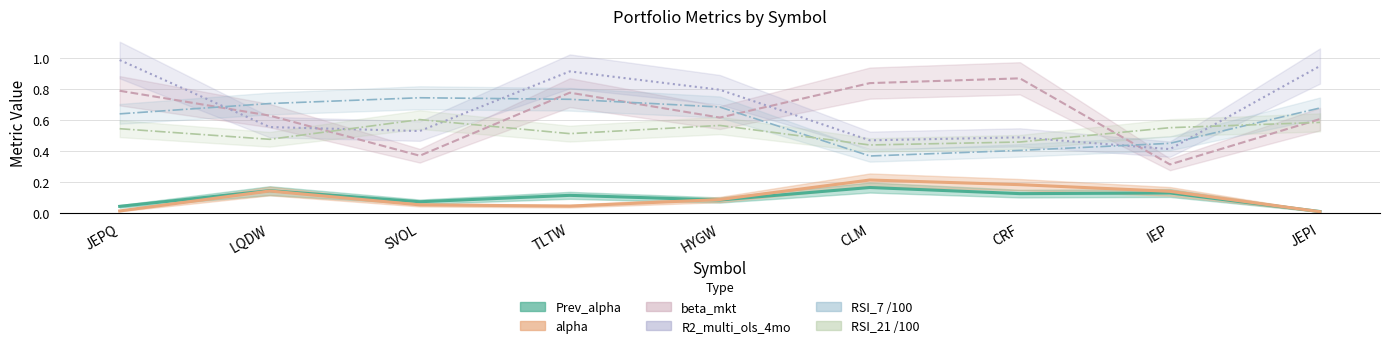

Reading right to left, list all the values displayed in this chart.

Prev_alpha line: 0.0	0.1	0.1	0.2	0.1	0.1	0.1	0.1	0.0
alpha line: 0.0	0.1	0.2	0.2	0.1	0.0	0.1	0.1	0.0
beta_mkt line: 0.6	0.3	0.9	0.8	0.6	0.8	0.4	0.6	0.8
R2_multi_ols_4mo line: 0.9	0.4	0.5	0.5	0.8	0.9	0.5	0.6	1.0
RSI_7 line: 0.7	0.4	0.4	0.4	0.7	0.7	0.7	0.7	0.6
RSI_21 line: 0.6	0.5	0.5	0.4	0.6	0.5	0.6	0.5	0.5